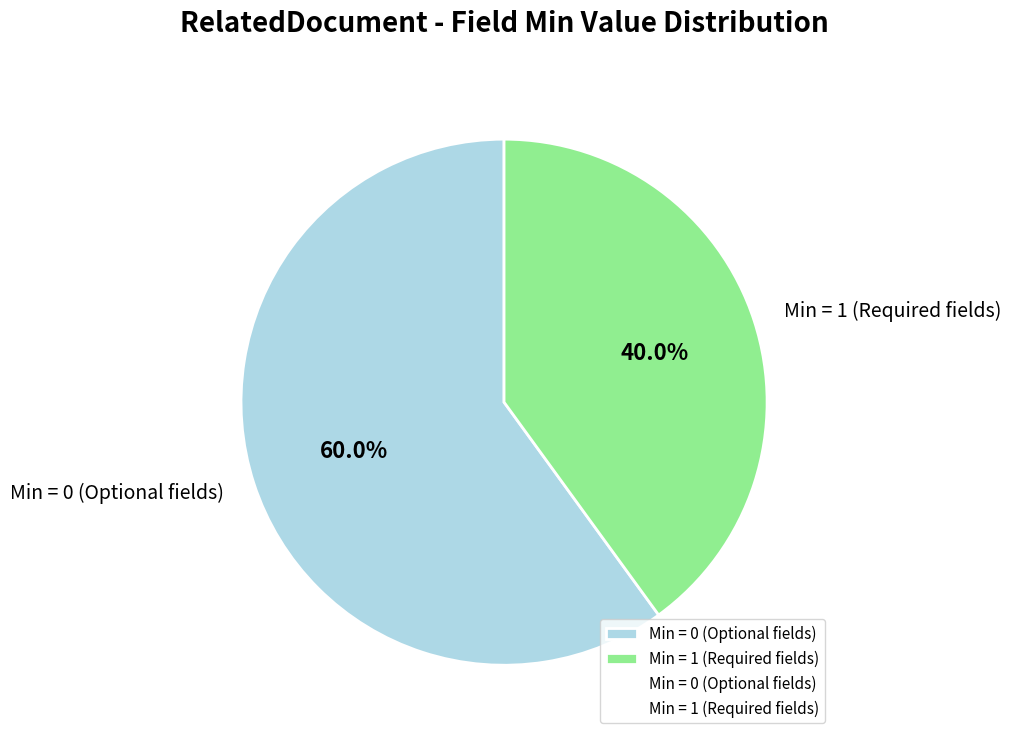

What portion of the pie excludes Min = 1 (Required fields)?

60.0%